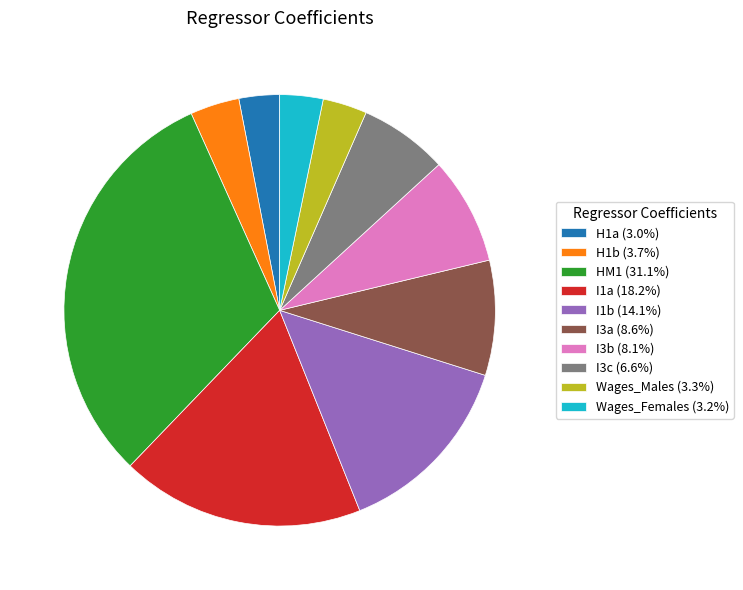

Is it true that I3c is 1% of the pie?

False